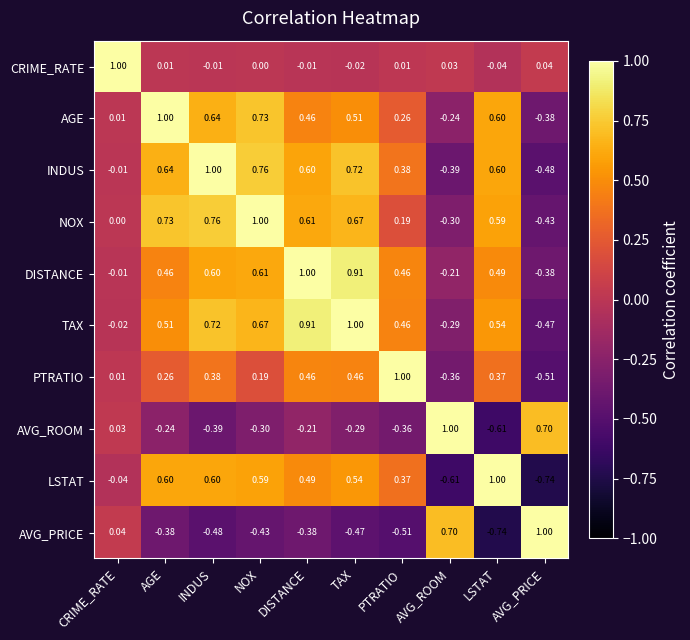

List the labels in order of TAX value, largest first.

TAX, DISTANCE, INDUS, NOX, LSTAT, AGE, PTRATIO, CRIME_RATE, AVG_ROOM, AVG_PRICE